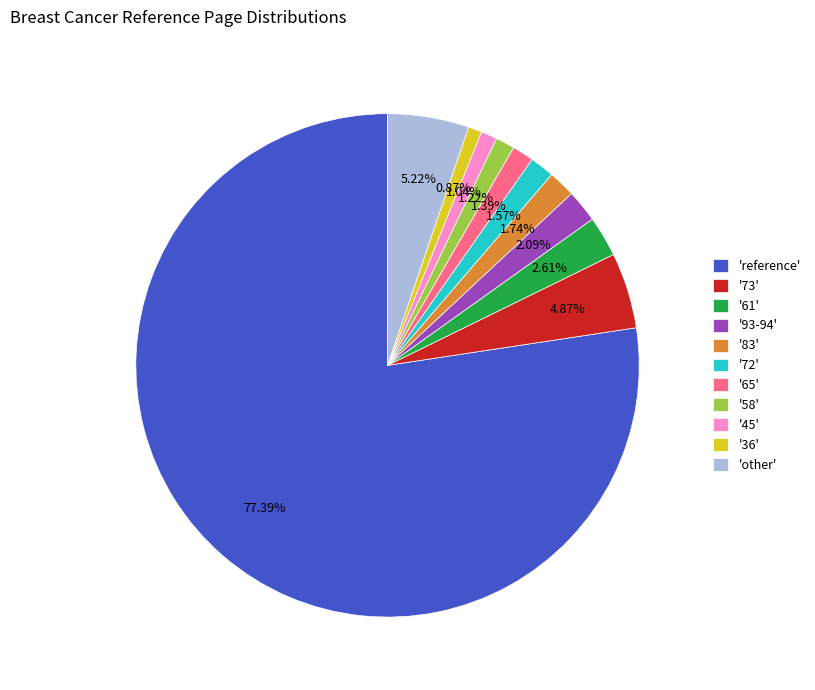

Is the sum of '61' and '73' greater than half?

No